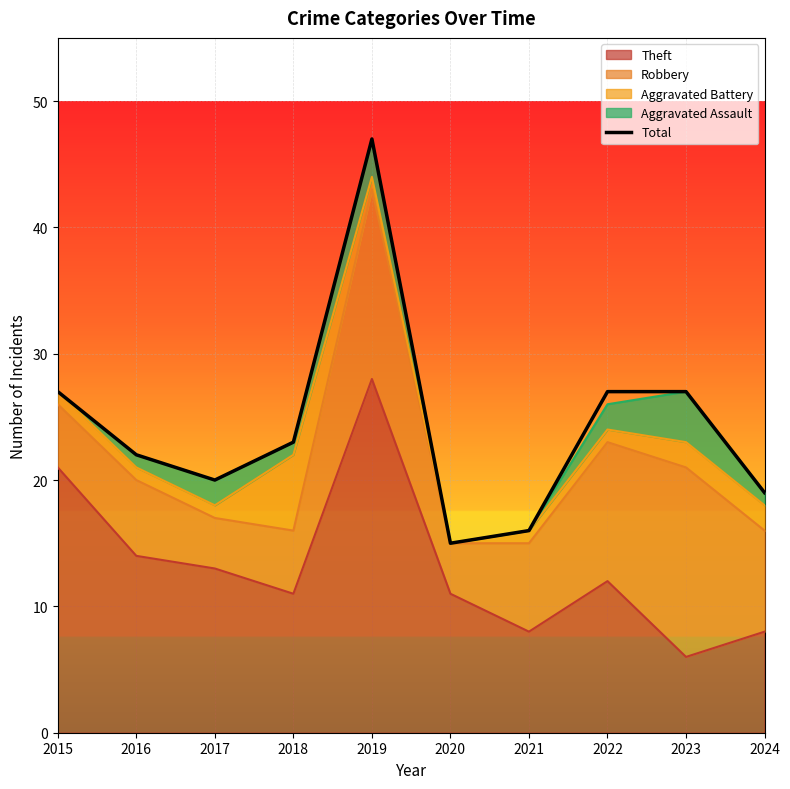

Approximately how many times larger is the value at 2022 compared to 2015?

1.0